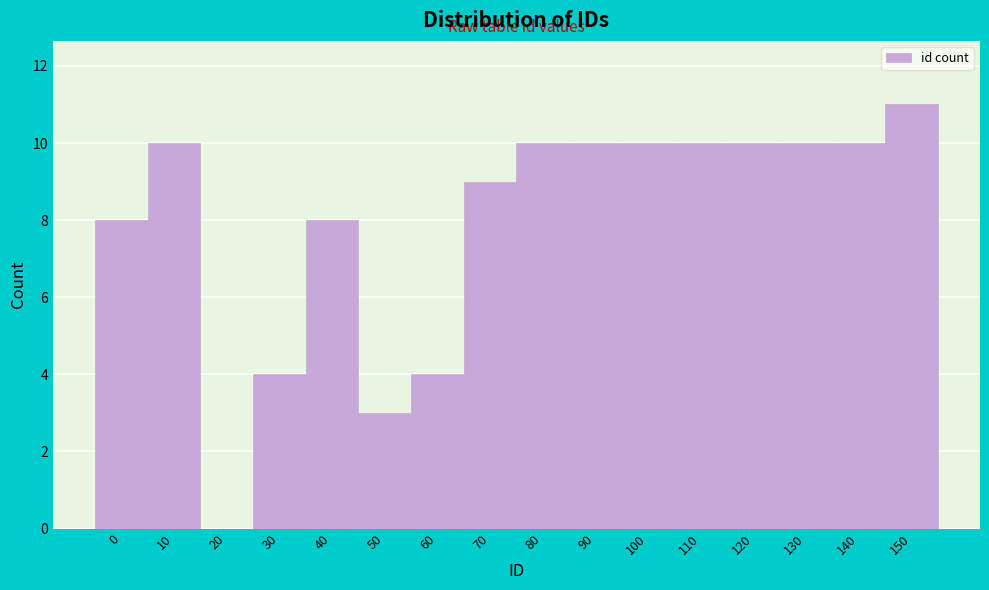

Reading right to left, transcribe all the data shown in this chart.

150=11	140=10	130=10	120=10	110=10	100=10	90=10	80=10	70=9	60=4	50=3	40=8	30=4	20=0	10=10	0=8